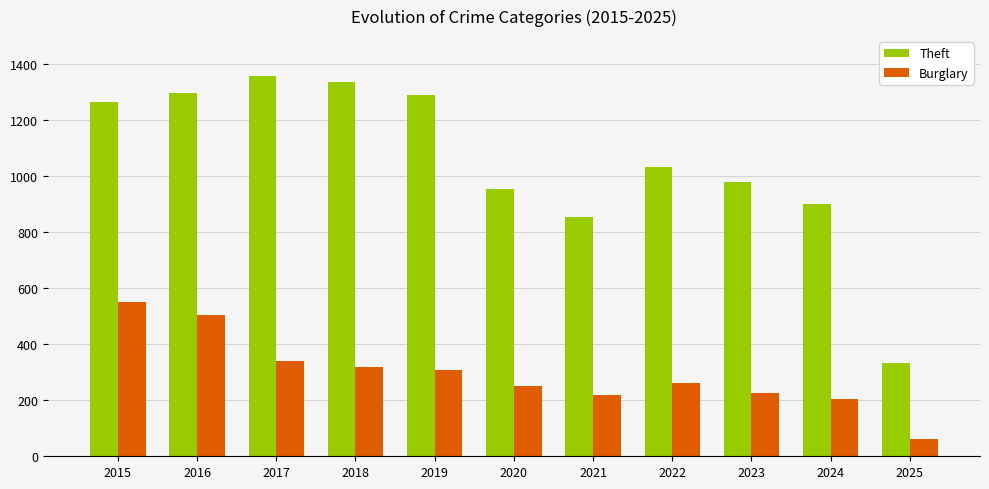

Which category has the lowest value in the Burglary series?

2025